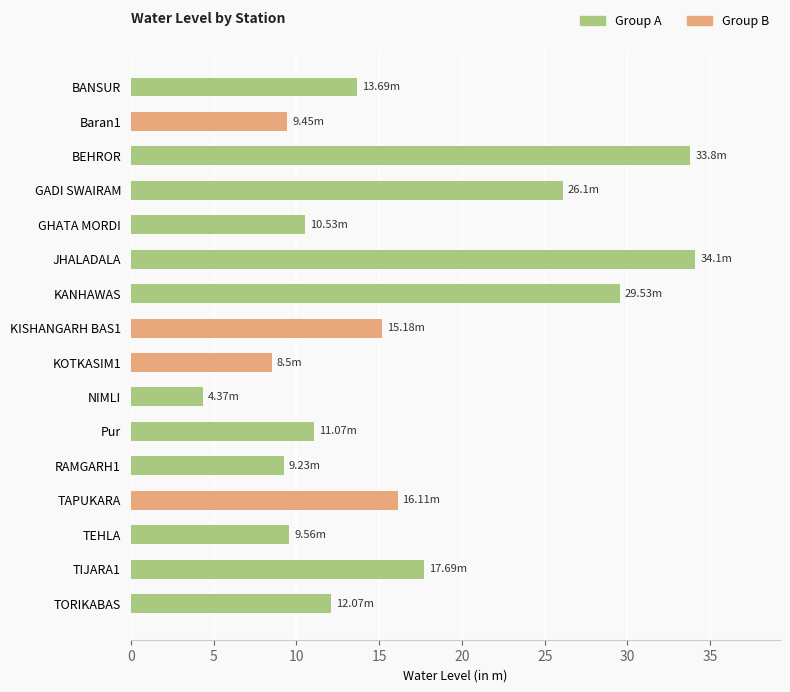

Which category has the lowest value across all series?

NIMLI